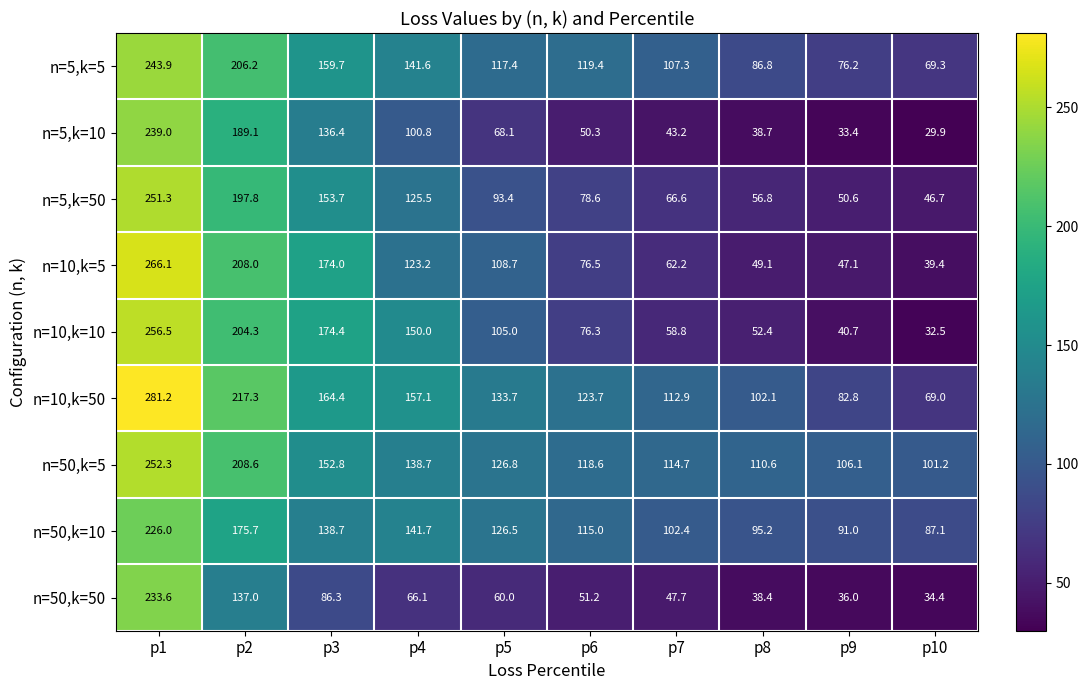

What is the sum of the n=5,k=50 values at p6 and p10?

125.3